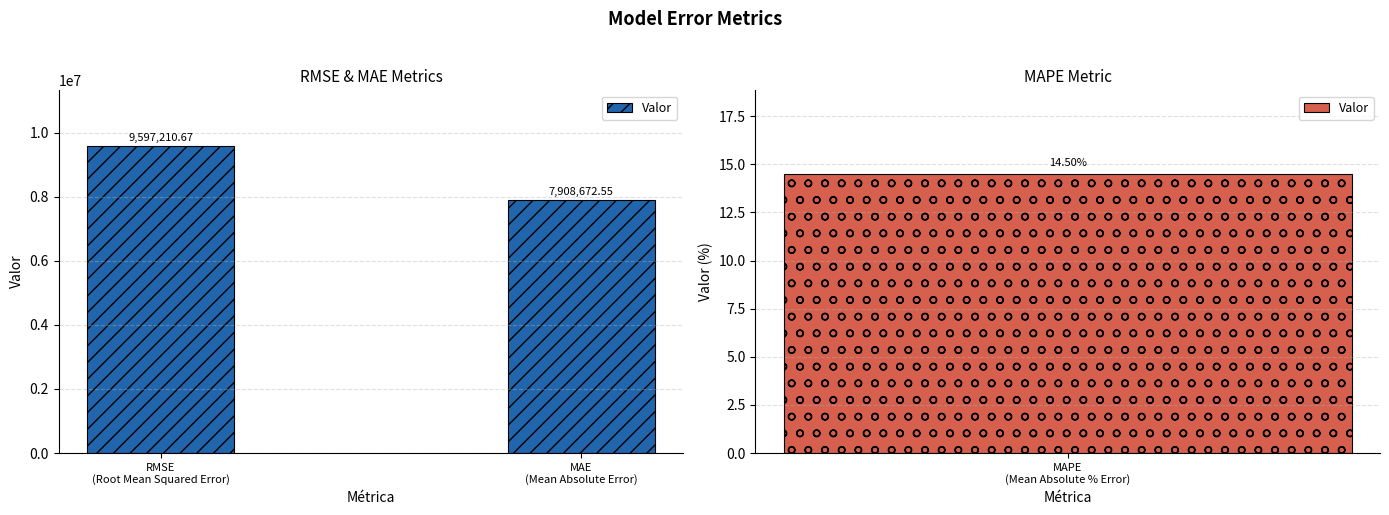

What is the maximum value shown in the chart?

9597210.7